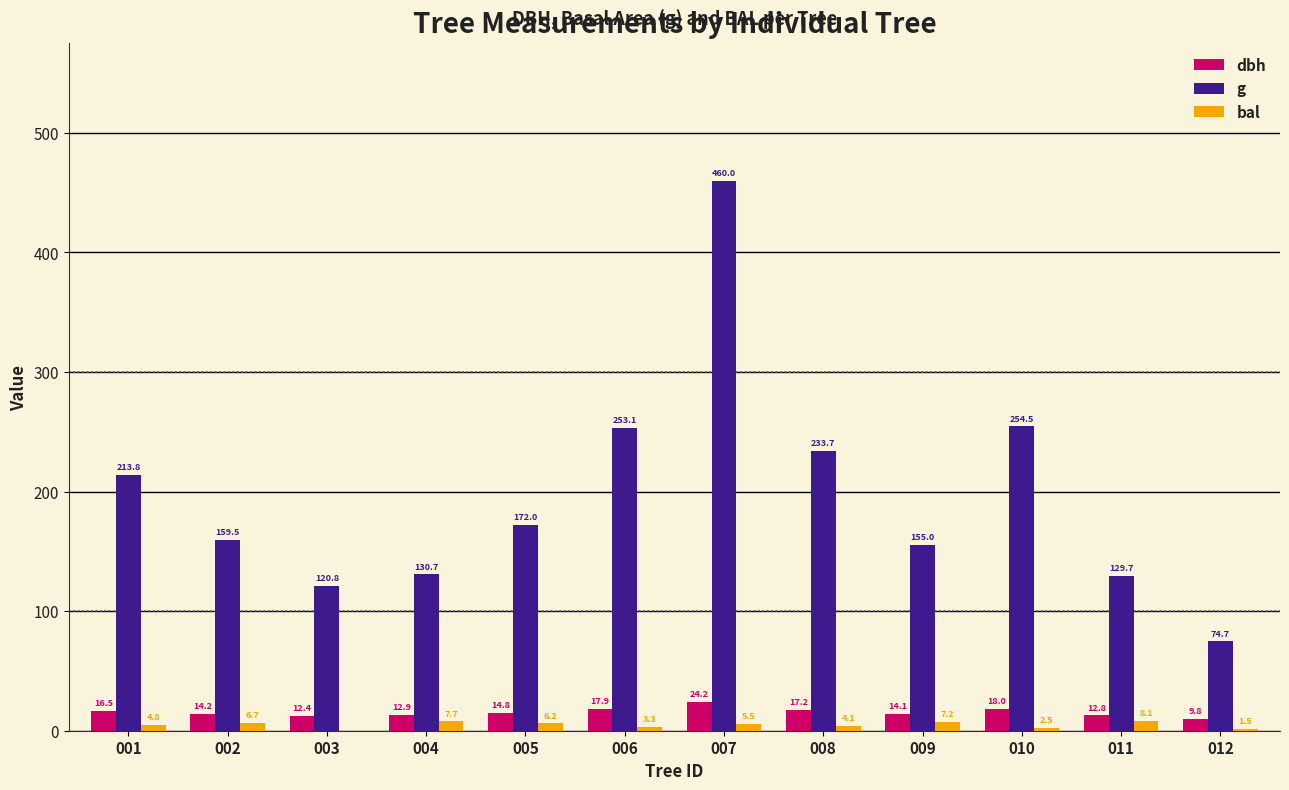

Is the value of bal at 006 greater than the value of dbh at 006?

No